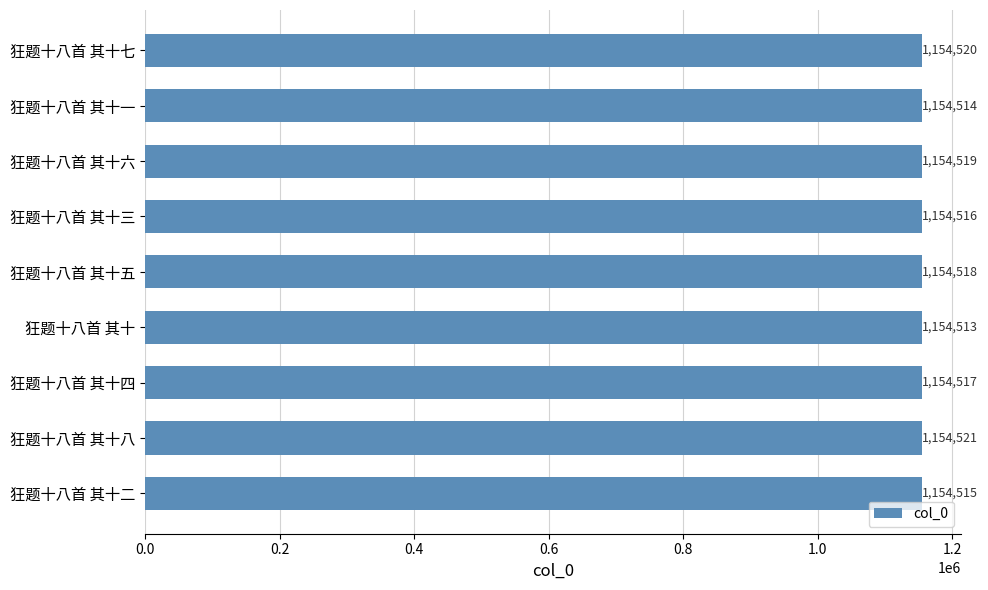

List the labels in order of value, smallest first.

狂题十八首 其十, 狂题十八首 其十一, 狂题十八首 其十二, 狂题十八首 其十三, 狂题十八首 其十四, 狂题十八首 其十五, 狂题十八首 其十六, 狂题十八首 其十七, 狂题十八首 其十八